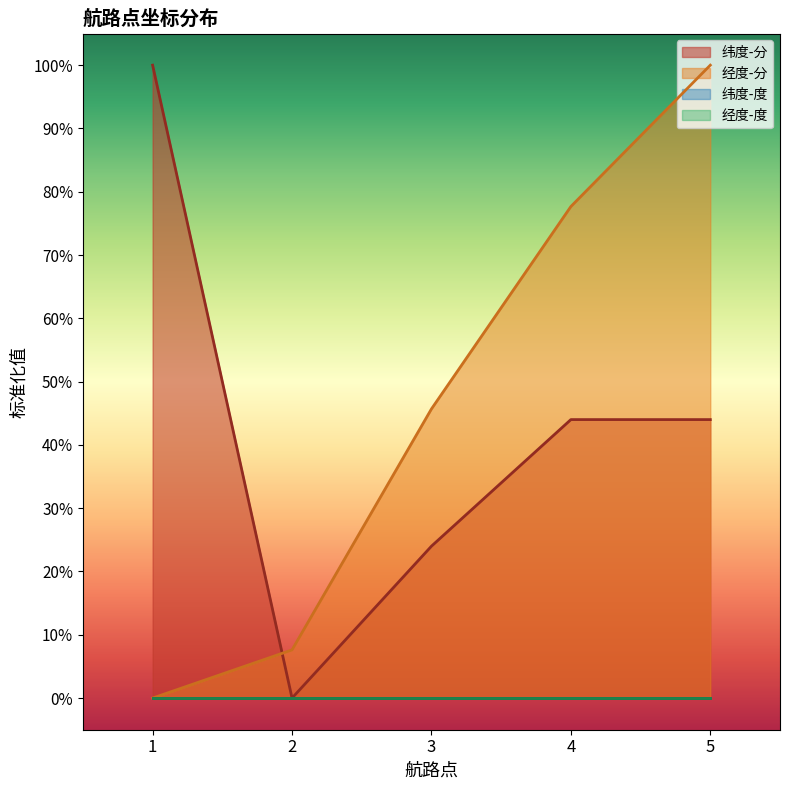

List the labels in order of 纬度-分 value, largest first.

1, 4, 5, 3, 2